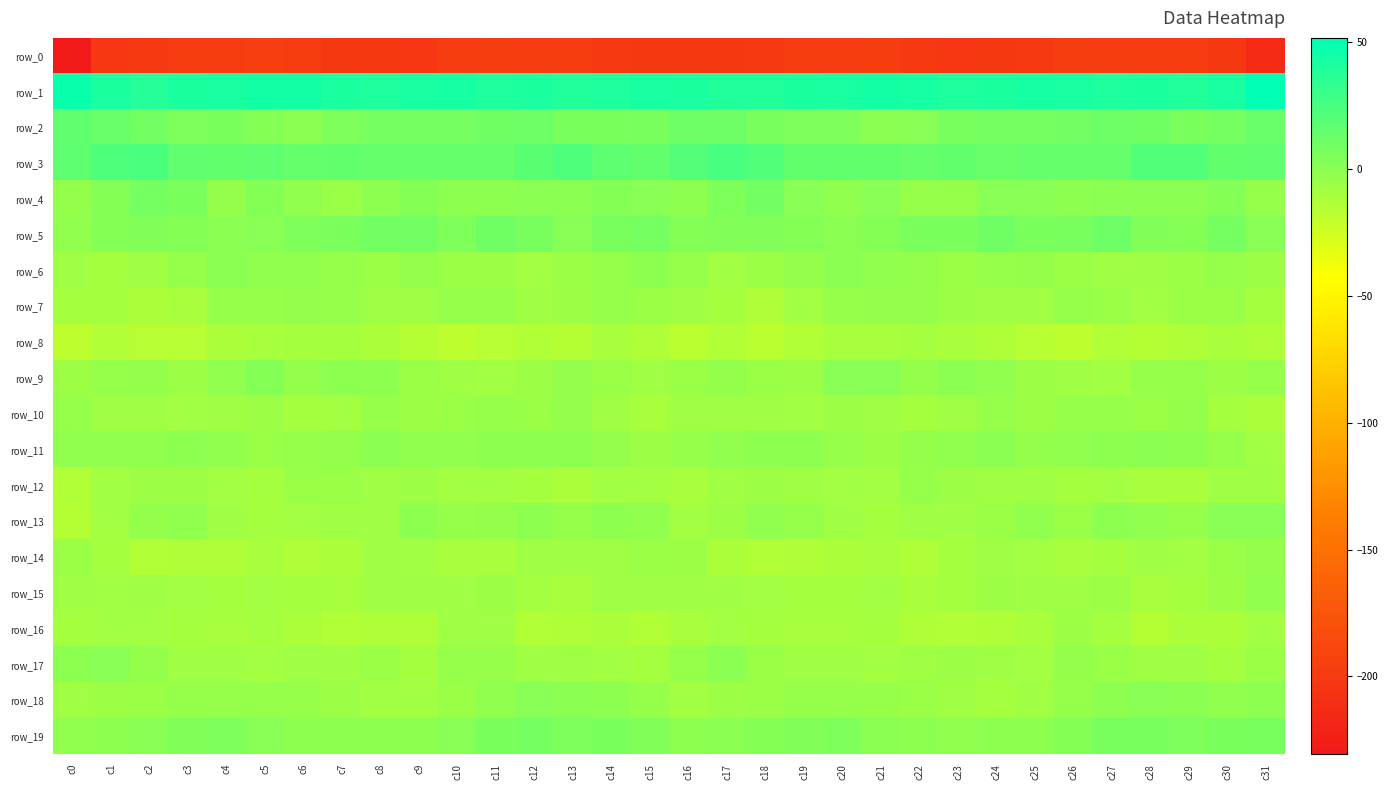

Reading right to left, extract all data points from this chart.

row_0: c31=-214.4	c30=-201.3	c29=-198.8	c28=-199.4	c27=-197.9	c26=-197.4	c25=-200.9	c24=-201.7	c23=-202.2	c22=-200.6	c21=-196.7	c20=-198.2	c19=-199.6	c18=-200.7	c17=-202.1	c16=-201.8	c15=-201.3	c14=-200.3	c13=-198.7	c12=-199.4	c11=-197.0	c10=-198.7	c9=-202.1	c8=-201.7	c7=-201.7	c6=-199.3	c5=-196.4	c4=-199.5	c3=-199.8	c2=-200.8	c1=-203.1	c0=-230.8
row_1: c31=51.8	c30=42.8	c29=38.9	c28=41.1	c27=40.7	c26=42.3	c25=43.5	c24=41.6	c23=39.9	c22=43.5	c21=45.2	c20=42.9	c19=41.8	c18=38.7	c17=39.1	c16=40.9	c15=42.4	c14=40.3	c13=39.5	c12=41.4	c11=40.6	c10=43.3	c9=42.5	c8=40.3	c7=41.2	c6=44.4	c5=44.7	c4=42.2	c3=40.9	c2=38.4	c1=41.9	c0=47.8
row_2: c31=12.9	c30=7.9	c29=5.5	c28=10.0	c27=11.4	c26=9.2	c25=8.0	c24=8.4	c23=7.6	c22=2.1	c21=0.9	c20=5.4	c19=4.8	c18=7.4	c17=11.9	c16=11.4	c15=7.4	c14=6.5	c13=6.4	c12=11.6	c11=10.3	c10=8.7	c9=7.8	c8=8.5	c7=5.3	c6=0.5	c5=2.8	c4=5.8	c3=5.1	c2=9.5	c1=13.1	c0=15.8
row_3: c31=16.4	c30=14.4	c29=21.4	c28=21.0	c27=13.8	c26=13.5	c25=14.0	c24=13.0	c23=15.1	c22=13.6	c21=15.0	c20=15.3	c19=14.4	c18=21.0	c17=25.3	c16=20.8	c15=14.9	c14=16.6	c13=22.6	c12=18.0	c11=13.4	c10=13.4	c9=13.9	c8=13.7	c7=14.5	c6=13.7	c5=15.6	c4=14.9	c3=15.7	c2=24.0	c1=23.0	c0=17.4
row_4: c31=-4.3	c30=3.1	c29=0.8	c28=0.4	c27=0.2	c26=-0.8	c25=1.7	c24=1.2	c23=-3.4	c22=-3.4	c21=1.9	c20=-1.4	c19=1.4	c18=9.3	c17=4.8	c16=-0.9	c15=2.1	c14=2.7	c13=-0.1	c12=1.0	c11=-0.5	c10=-0.2	c9=2.7	c8=-0.2	c7=-4.6	c6=-1.4	c5=2.2	c4=-3.0	c3=5.7	c2=8.3	c1=2.3	c0=-2.7
row_5: c31=1.6	c30=8.2	c29=3.2	c28=3.8	c27=11.3	c26=7.0	c25=6.5	c24=10.9	c23=5.9	c22=6.0	c21=2.6	c20=0.9	c19=2.5	c18=4.0	c17=3.8	c16=2.5	c15=7.9	c14=7.2	c13=1.8	c12=7.2	c11=10.9	c10=5.1	c9=9.4	c8=9.3	c7=5.7	c6=5.3	c5=1.4	c4=0.8	c3=3.2	c2=4.2	c1=2.8	c0=-1.3
row_6: c31=-6.2	c30=-4.0	c29=-4.6	c28=-7.0	c27=-7.3	c26=-5.3	c25=-3.3	c24=-3.6	c23=-5.2	c22=-2.5	c21=-1.7	c20=0.4	c19=-3.0	c18=-5.5	c17=-8.9	c16=-3.7	c15=-1.0	c14=-3.4	c13=-5.6	c12=-7.9	c11=-6.3	c10=-4.6	c9=-2.9	c8=-4.6	c7=-3.9	c6=-2.1	c5=-1.2	c4=0.1	c3=-4.1	c2=-7.0	c1=-9.3	c0=-7.0
row_7: c31=-9.5	c30=-5.2	c29=-4.5	c28=-7.8	c27=-4.6	c26=-3.4	c25=-6.7	c24=-7.1	c23=-6.0	c22=-2.4	c21=-2.9	c20=-4.2	c19=-8.2	c18=-12.8	c17=-9.8	c16=-6.9	c15=-5.4	c14=-3.5	c13=-6.0	c12=-7.2	c11=-3.5	c10=-4.4	c9=-7.4	c8=-7.0	c7=-4.2	c6=-2.3	c5=-3.8	c4=-4.4	c3=-10.8	c2=-11.8	c1=-9.3	c0=-9.1
row_8: c31=-12.6	c30=-10.2	c29=-13.0	c28=-15.2	c27=-14.0	c26=-18.0	c25=-15.7	c24=-13.0	c23=-10.3	c22=-9.5	c21=-10.1	c20=-10.9	c19=-13.8	c18=-17.1	c17=-14.2	c16=-17.3	c15=-13.3	c14=-10.4	c13=-14.6	c12=-13.7	c11=-15.6	c10=-18.1	c9=-14.7	c8=-12.0	c7=-9.6	c6=-9.8	c5=-10.2	c4=-11.7	c3=-15.6	c2=-15.8	c1=-14.4	c0=-18.3
row_9: c31=-3.9	c30=-6.0	c29=-3.6	c28=-4.3	c27=-8.3	c26=-7.2	c25=-5.7	c24=-1.7	c23=0.4	c22=-2.5	c21=1.3	c20=1.7	c19=-6.1	c18=-4.6	c17=-2.6	c16=-5.6	c15=-7.6	c14=-5.3	c13=-3.3	c12=-5.6	c11=-8.2	c10=-6.9	c9=-4.6	c8=-0.5	c7=-0.1	c6=-2.3	c5=3.2	c4=-1.8	c3=-6.7	c2=-2.9	c1=-3.5	c0=-6.2
row_10: c31=-11.5	c30=-9.3	c29=-3.3	c28=-4.5	c27=-4.3	c26=-3.7	c25=-6.4	c24=-4.4	c23=-7.3	c22=-9.9	c21=-7.3	c20=-6.3	c19=-8.6	c18=-7.3	c17=-7.3	c16=-6.7	c15=-10.7	c14=-6.8	c13=-3.2	c12=-4.9	c11=-3.5	c10=-4.9	c9=-6.1	c8=-4.4	c7=-8.8	c6=-9.4	c5=-6.2	c4=-7.3	c3=-8.5	c2=-6.9	c1=-6.8	c0=-3.6
row_11: c31=-8.6	c30=-3.9	c29=-0.7	c28=-0.0	c27=-0.8	c26=-1.2	c25=-2.3	c24=0.8	c23=-2.1	c22=-2.5	c21=-5.9	c20=-3.8	c19=-0.9	c18=-0.9	c17=-1.9	c16=-4.2	c15=-6.4	c14=-2.5	c13=-0.4	c12=-0.3	c11=-1.1	c10=-1.6	c9=-1.5	c8=0.6	c7=-2.5	c6=-3.8	c5=-5.5	c4=-2.3	c3=-0.7	c2=-1.5	c1=-1.6	c0=-2.0
row_12: c31=-7.1	c30=-7.3	c29=-10.9	c28=-10.8	c27=-8.5	c26=-9.1	c25=-7.1	c24=-6.8	c23=-6.6	c22=-4.2	c21=-8.3	c20=-8.6	c19=-6.8	c18=-5.7	c17=-7.5	c16=-10.6	c15=-8.2	c14=-8.9	c13=-11.5	c12=-9.9	c11=-8.9	c10=-8.4	c9=-6.1	c8=-7.6	c7=-4.9	c6=-5.6	c5=-9.1	c4=-7.9	c3=-6.0	c2=-6.2	c1=-8.8	c0=-14.3
row_13: c31=1.6	c30=1.2	c29=-3.9	c28=-1.4	c27=-0.5	c26=-5.0	c25=-1.3	c24=-4.9	c23=-7.8	c22=-7.6	c21=-9.4	c20=-7.4	c19=-3.6	c18=-1.5	c17=-5.7	c16=-8.5	c15=-1.6	c14=-0.9	c13=-4.1	c12=-0.1	c11=-2.4	c10=-4.4	c9=-0.9	c8=-7.3	c7=-7.3	c6=-8.4	c5=-9.1	c4=-6.8	c3=-1.4	c2=-2.9	c1=-8.1	c0=-15.0
row_14: c31=-2.6	c30=-5.1	c29=-7.8	c28=-7.5	c27=-9.5	c26=-10.8	c25=-8.9	c24=-7.6	c23=-9.1	c22=-12.9	c21=-10.7	c20=-11.4	c19=-12.6	c18=-14.1	c17=-11.6	c16=-6.6	c15=-5.6	c14=-6.9	c13=-7.7	c12=-7.6	c11=-10.5	c10=-10.1	c9=-8.2	c8=-7.5	c7=-11.3	c6=-12.3	c5=-10.6	c4=-12.4	c3=-13.1	c2=-13.5	c1=-10.0	c0=-4.5
row_15: c31=-2.1	c30=-6.0	c29=-9.7	c28=-11.0	c27=-6.7	c26=-7.3	c25=-7.1	c24=-6.3	c23=-9.1	c22=-10.4	c21=-8.2	c20=-9.4	c19=-8.9	c18=-7.9	c17=-7.6	c16=-6.8	c15=-6.8	c14=-7.8	c13=-10.6	c12=-9.2	c11=-6.3	c10=-7.8	c9=-6.7	c8=-6.7	c7=-10.7	c6=-9.3	c5=-8.5	c4=-9.5	c3=-8.4	c2=-7.4	c1=-8.3	c0=-7.2
row_16: c31=-8.6	c30=-12.0	c29=-11.2	c28=-14.8	c27=-9.7	c26=-6.4	c25=-10.6	c24=-12.7	c23=-13.8	c22=-12.7	c21=-9.9	c20=-10.9	c19=-10.4	c18=-8.9	c17=-8.5	c16=-10.2	c15=-13.4	c14=-11.6	c13=-12.3	c12=-14.1	c11=-7.6	c10=-7.3	c9=-12.3	c8=-12.7	c7=-14.1	c6=-11.7	c5=-10.0	c4=-10.9	c3=-9.6	c2=-8.7	c1=-8.5	c0=-9.7
row_17: c31=-4.5	c30=-8.9	c29=-7.2	c28=-7.1	c27=-5.4	c26=-2.8	c25=-8.0	c24=-7.2	c23=-5.9	c22=-7.2	c21=-8.1	c20=-7.0	c19=-7.4	c18=-5.3	c17=0.4	c16=-3.9	c15=-9.7	c14=-8.4	c13=-7.2	c12=-7.1	c11=-3.8	c10=-3.9	c9=-9.9	c8=-5.2	c7=-7.0	c6=-7.5	c5=-8.0	c4=-6.8	c3=-7.5	c2=-2.9	c1=1.7	c0=-0.5
row_18: c31=-1.0	c30=-1.5	c29=0.4	c28=1.2	c27=-0.6	c26=-4.2	c25=-7.1	c24=-8.9	c23=-7.3	c22=-4.6	c21=-3.7	c20=-3.4	c19=-3.4	c18=-4.5	c17=-6.0	c16=-7.9	c15=-4.5	c14=-0.5	c13=0.1	c12=1.0	c11=-2.0	c10=-5.0	c9=-8.8	c8=-8.3	c7=-6.5	c6=-3.8	c5=-3.6	c4=-3.9	c3=-3.5	c2=-5.2	c1=-6.1	c0=-7.4
row_19: c31=7.1	c30=6.2	c29=5.0	c28=7.2	c27=7.3	c26=2.8	c25=-0.5	c24=-0.4	c23=-1.3	c22=-0.3	c21=0.0	c20=4.5	c19=4.3	c18=2.6	c17=0.2	c16=-0.6	c15=3.4	c14=5.7	c13=5.0	c12=8.2	c11=5.8	c10=1.3	c9=-0.6	c8=-1.0	c7=-0.7	c6=-0.6	c5=1.8	c4=4.4	c3=4.0	c2=1.8	c1=-0.3	c0=-2.0